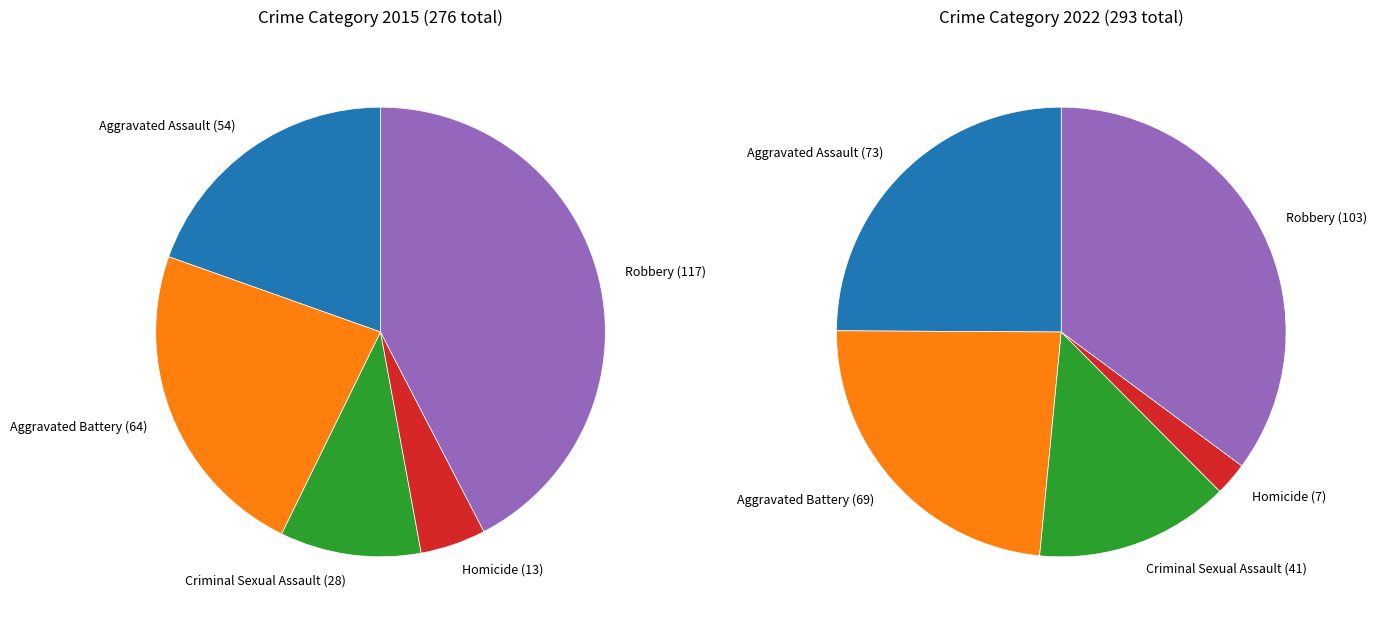

How many slices are in this pie chart?

5